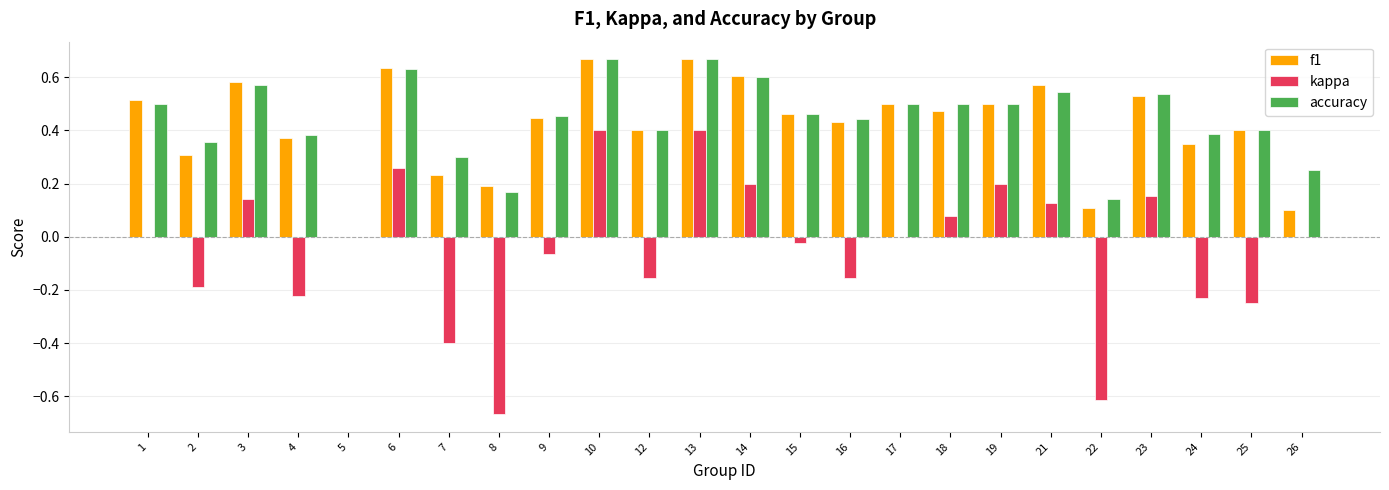

What is the sum of all kappa values?

-1.0